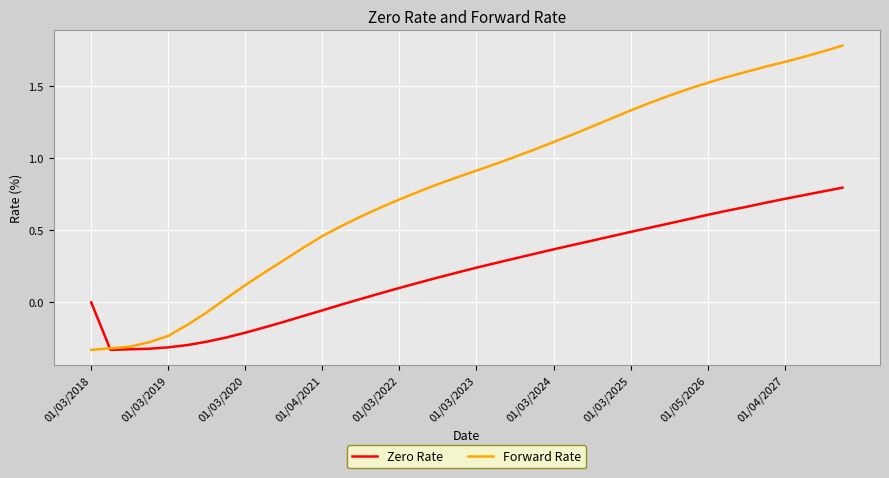

How many intersections are there between Zero Rate and Forward Rate?

1